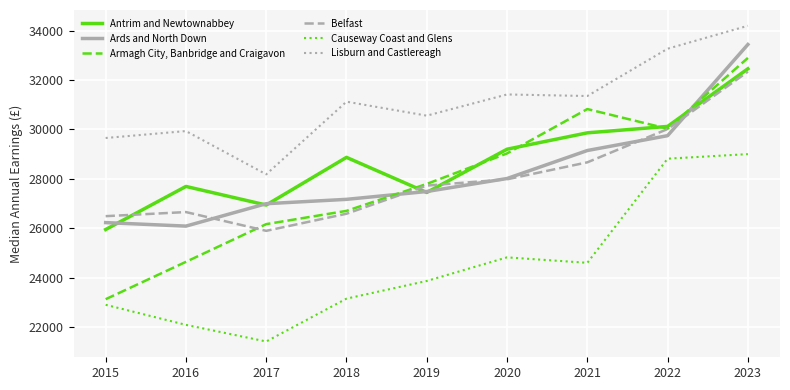

At 2017, list the series in order from largest to smallest.

Lisburn and Castlereagh, Ards and North Down, Antrim and Newtownabbey, Armagh City, Banbridge and Craigavon, Belfast, Causeway Coast and Glens